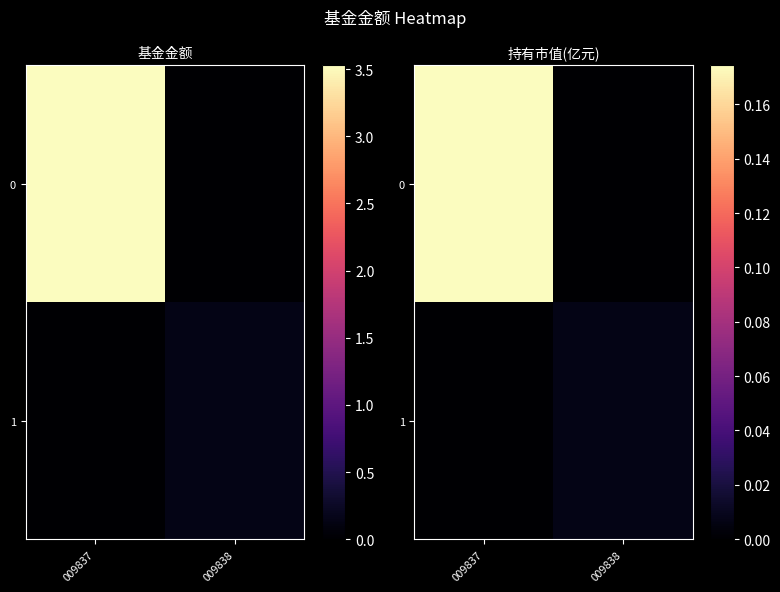

Rank the series by their maximum value, from highest to lowest.

0, 1